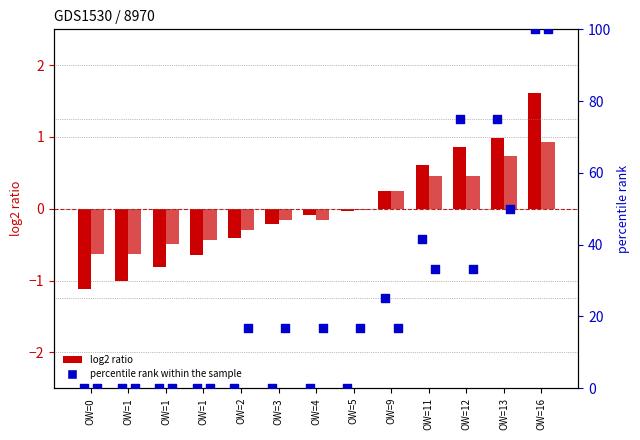

Which series has the largest Y range (max minus min)?

percentile rank within the sample